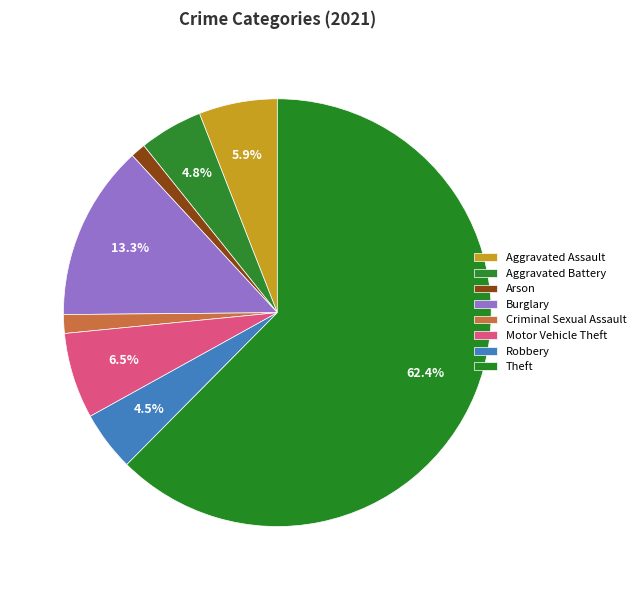

Which slice represents more than half of the pie?

Theft